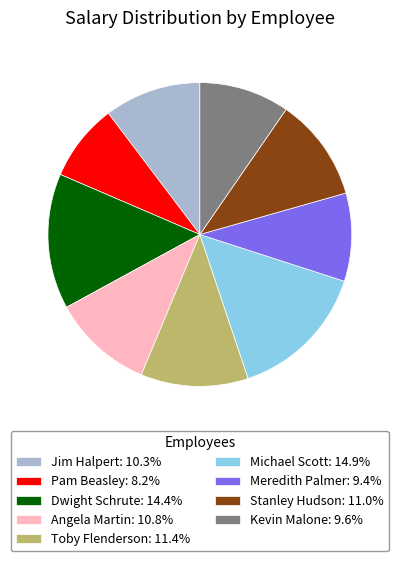

Does Angela Martin: 10.8% represent more than half of the total?

No